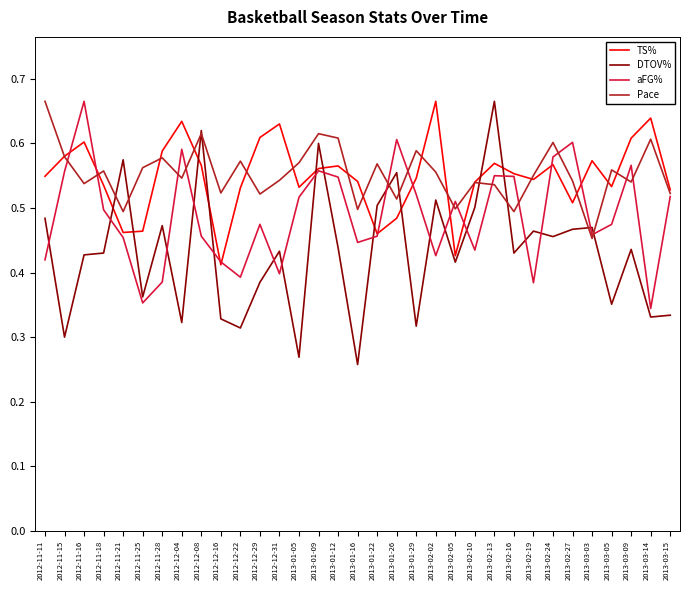

Which series has the widest spread of values?

DTOV%